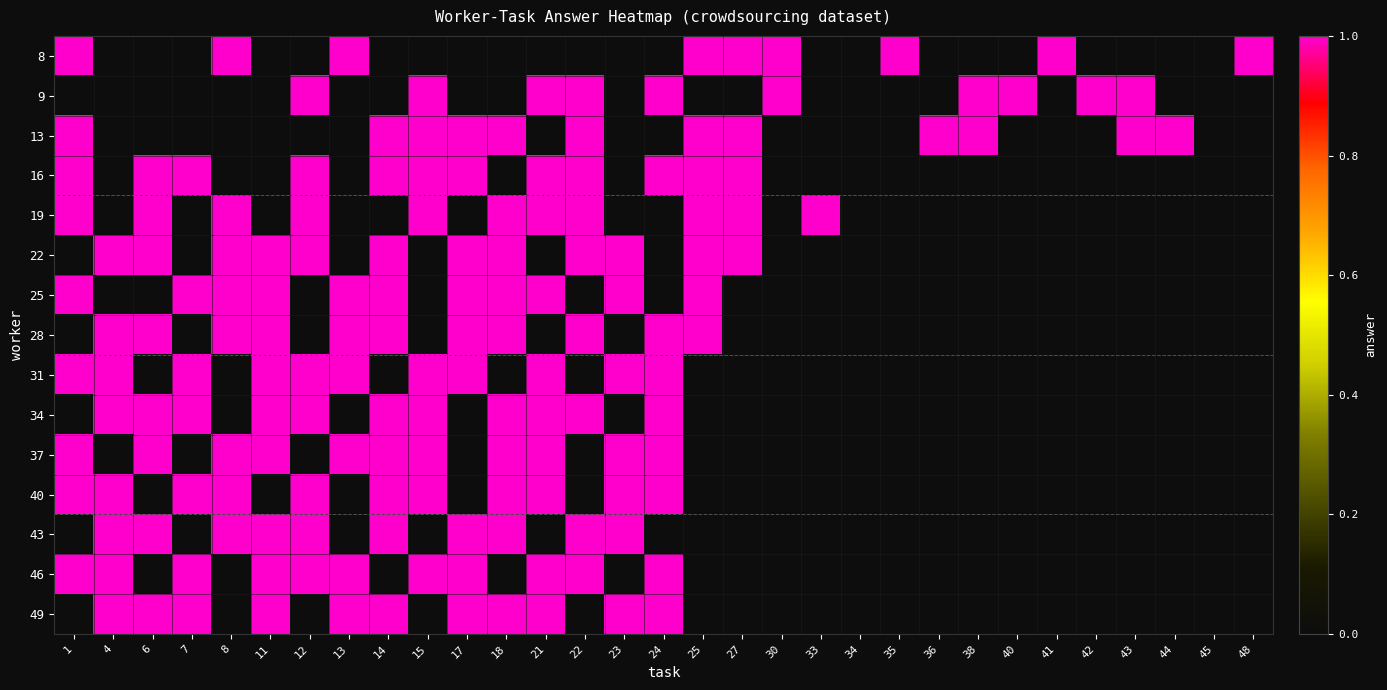

At which label does row_4 reach its peak?

1